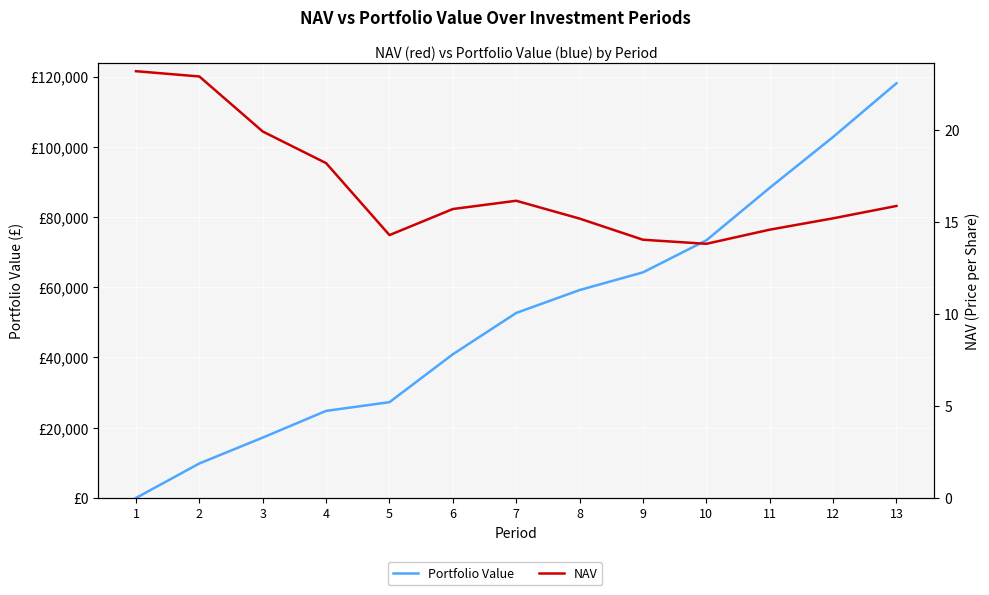

Read the NAV value at 7.

16.1